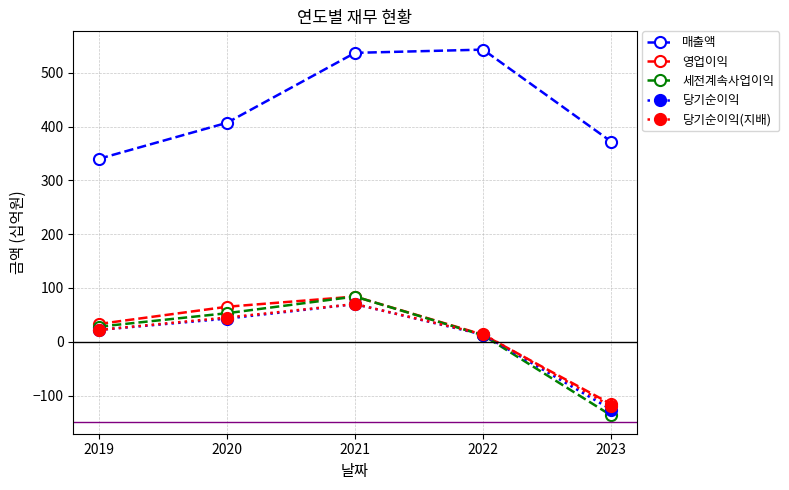

What is the difference between the second highest and second lowest values in the 당기순이익 series?

30